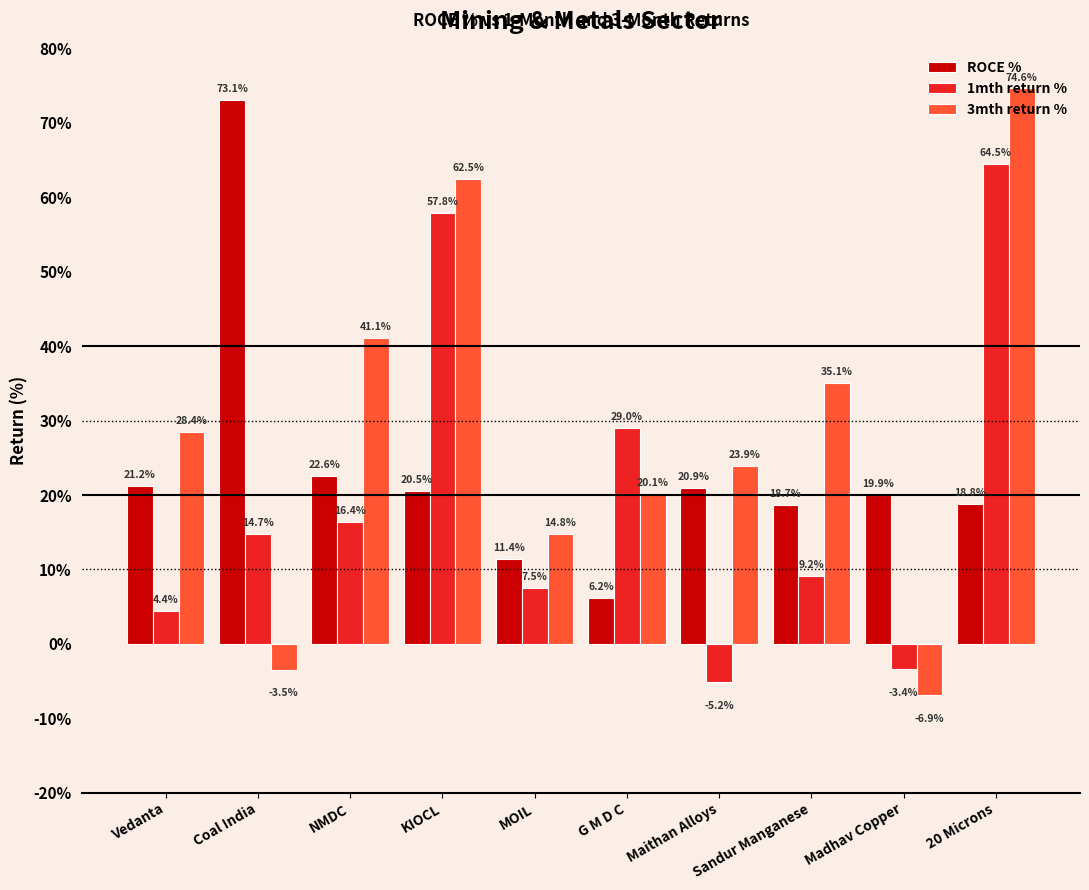

At which category is the sum across all series the highest?

20 Microns